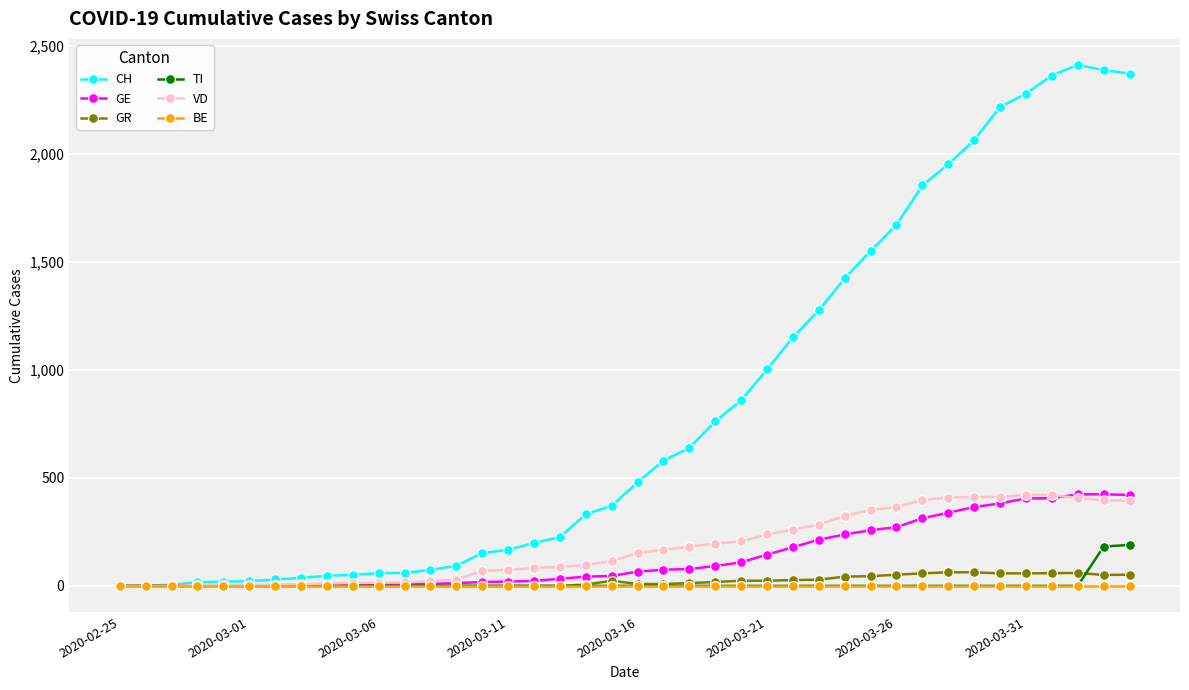

Which series has the largest range (max minus min)?

CH